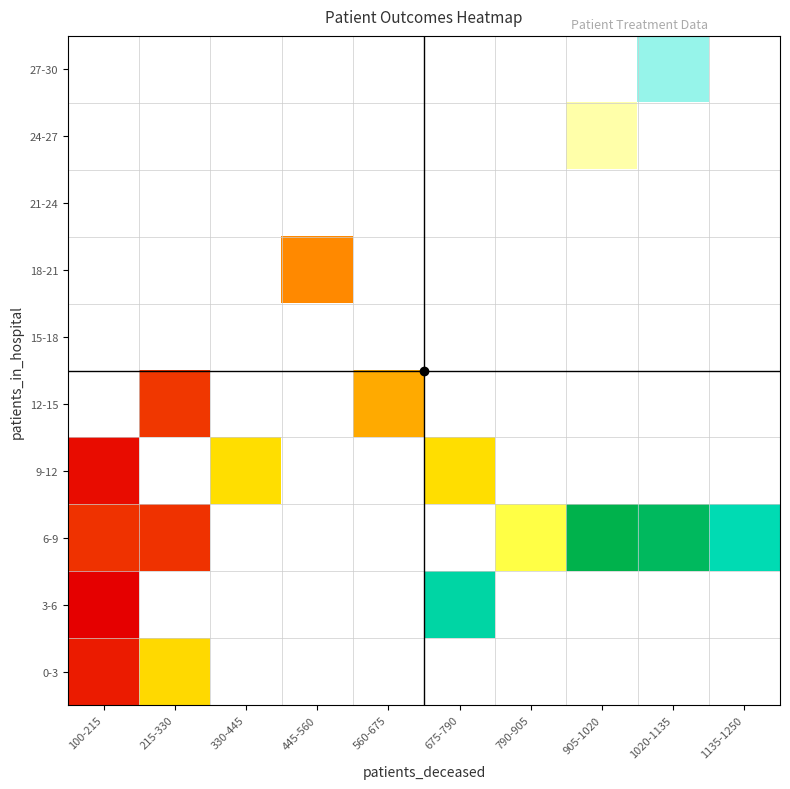

Between 790-905 and 675-790, which is larger?

675-790